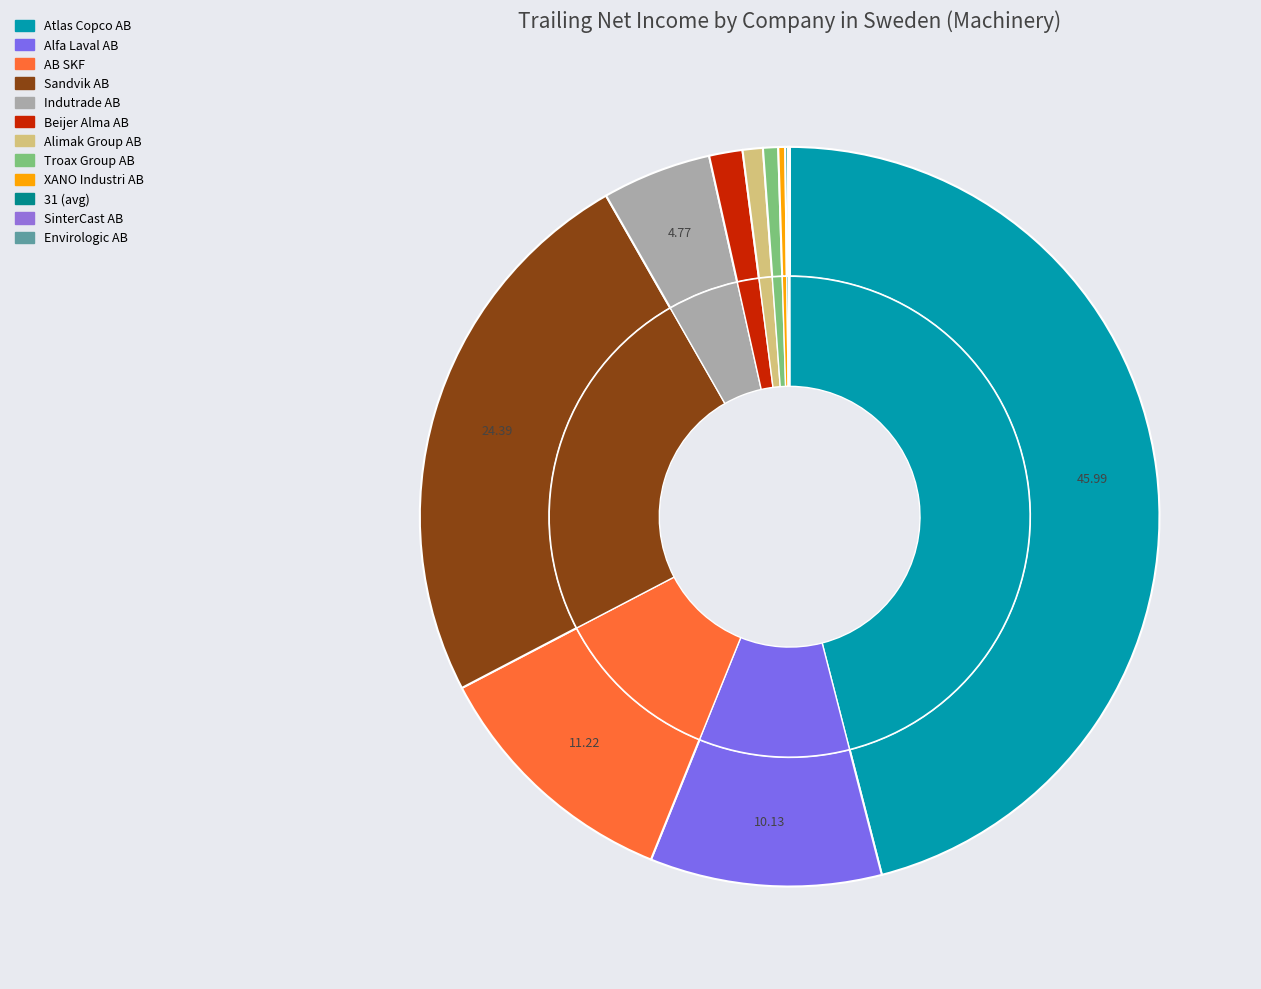

Is it true that Envirologic AB is 0% of the pie?

True